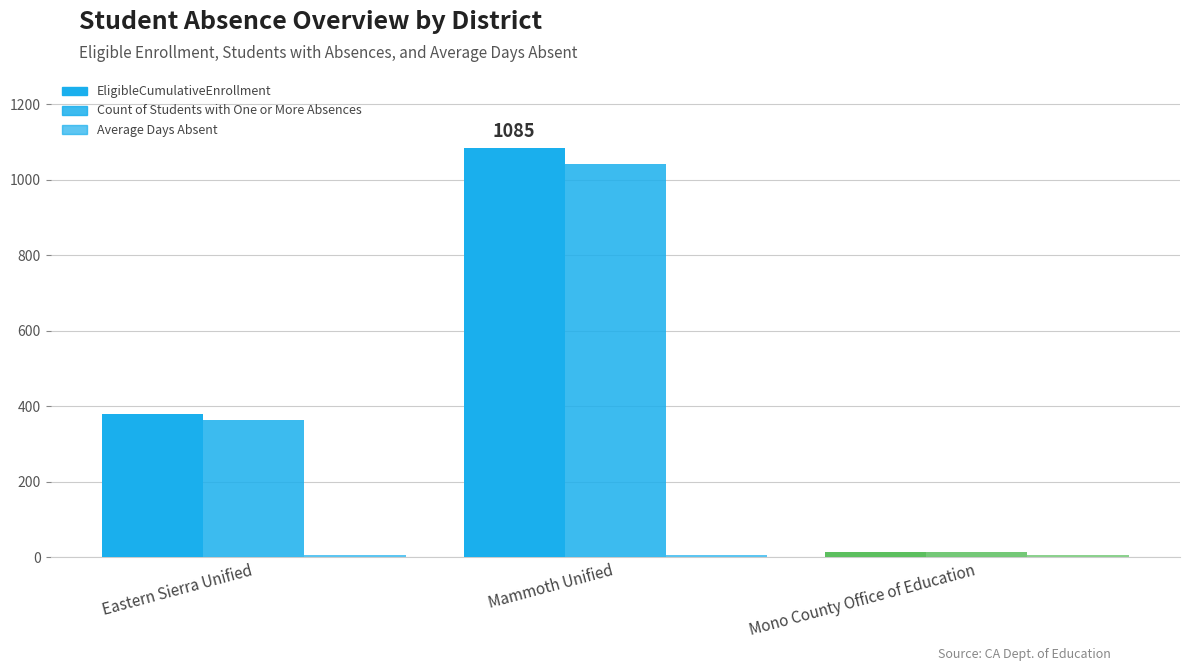

Does the chart contain any negative values?

No